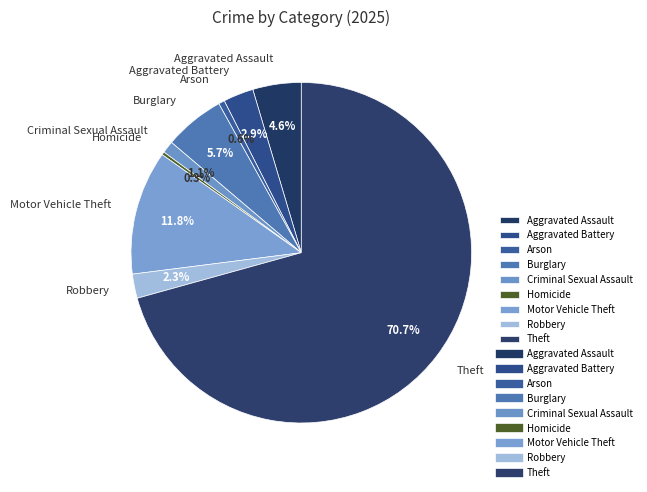

Count the number of slices in the pie.

9